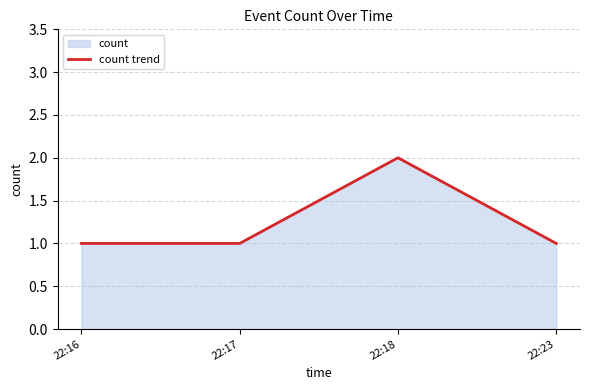

What is the sum of the values at 22:17 and 22:18?

3